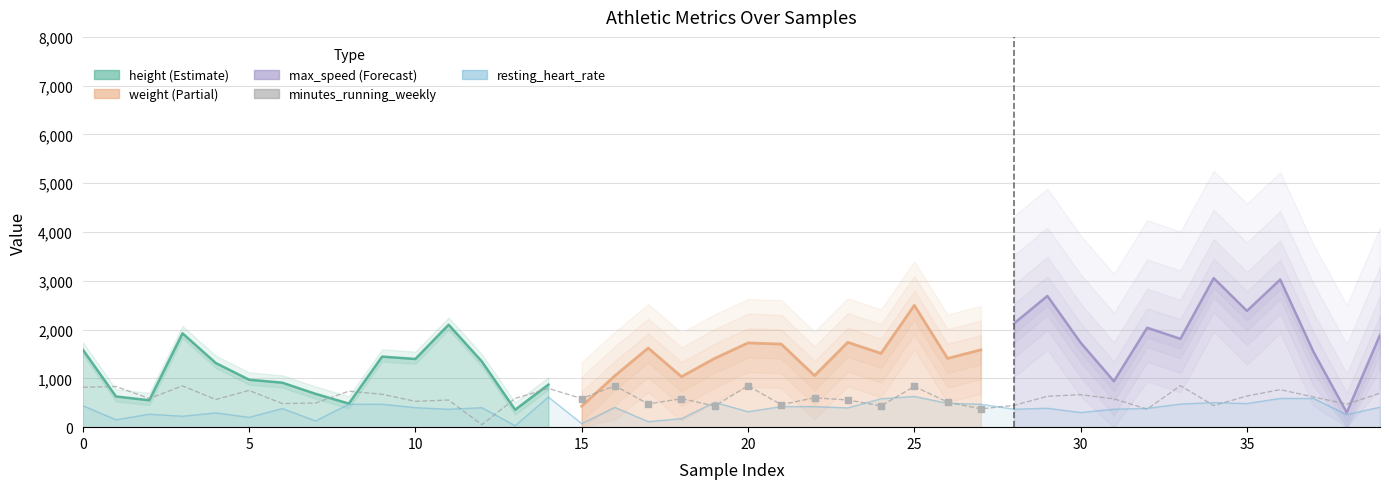

What is the change in value from 16 to 27?

-473.4